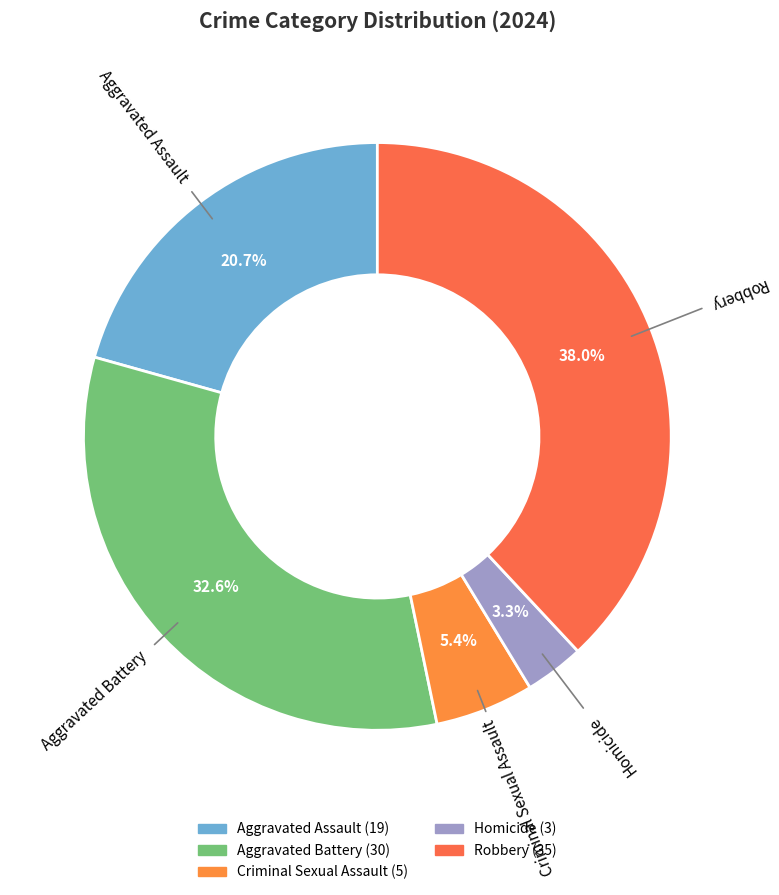

To the nearest percent, what is the average slice percentage?

20%